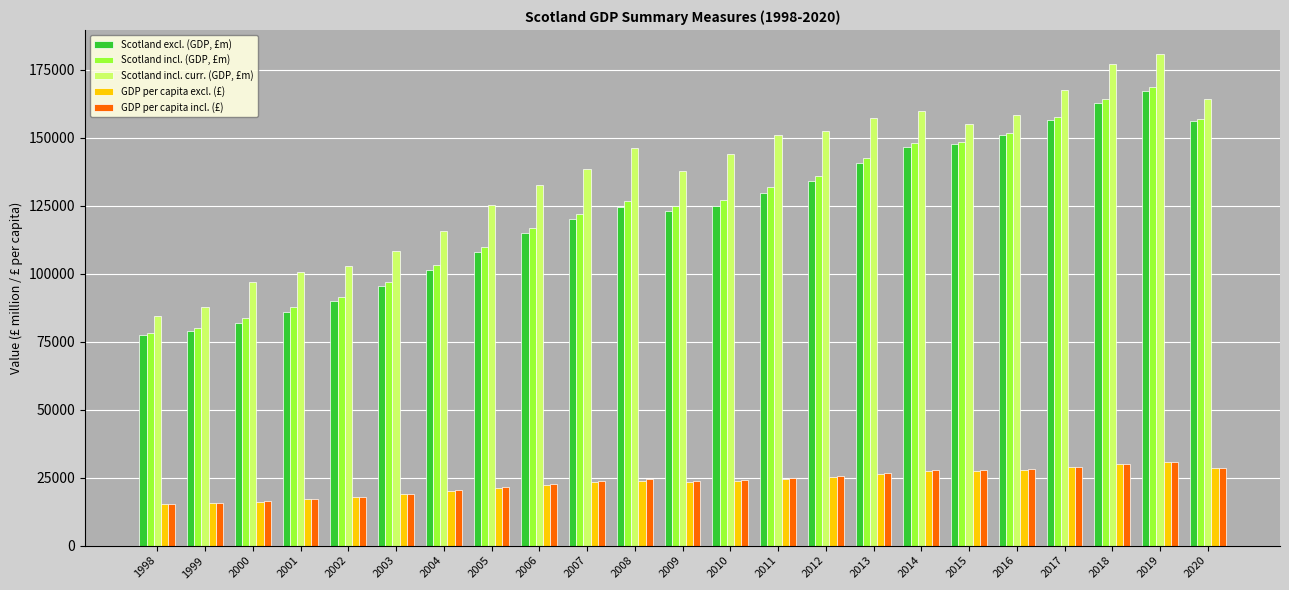

What is the greatest value displayed?

180650.9